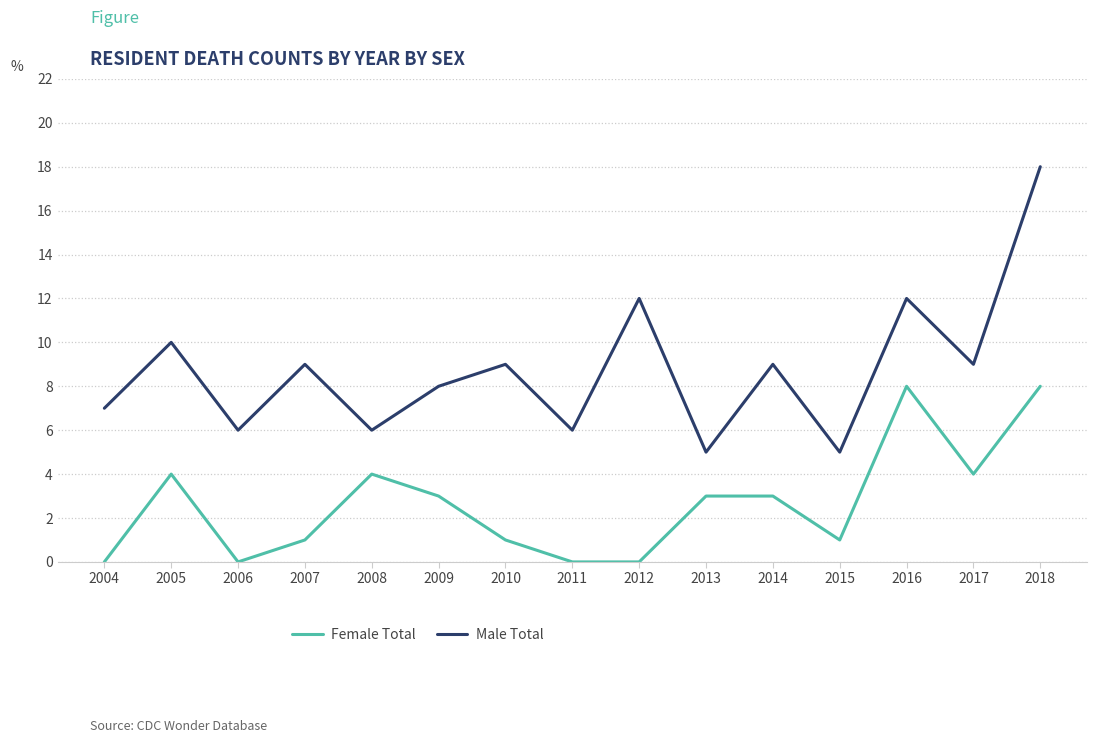

The value of Female Total at 2005 is 4. True or false?

True